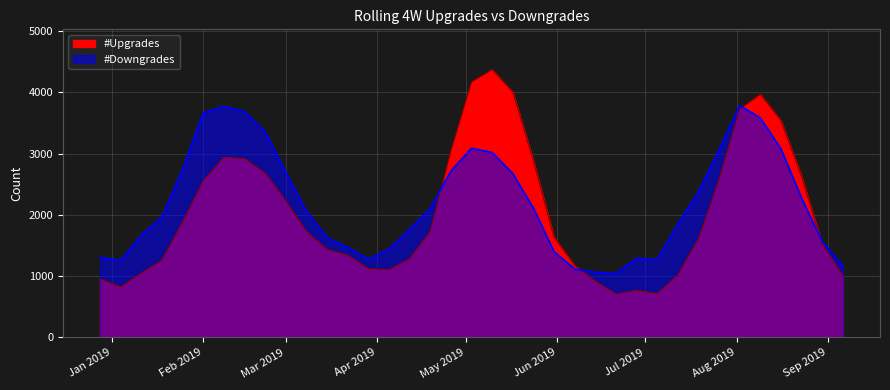

Rank the series by their maximum value, from lowest to highest.

#Downgrades, #Upgrades